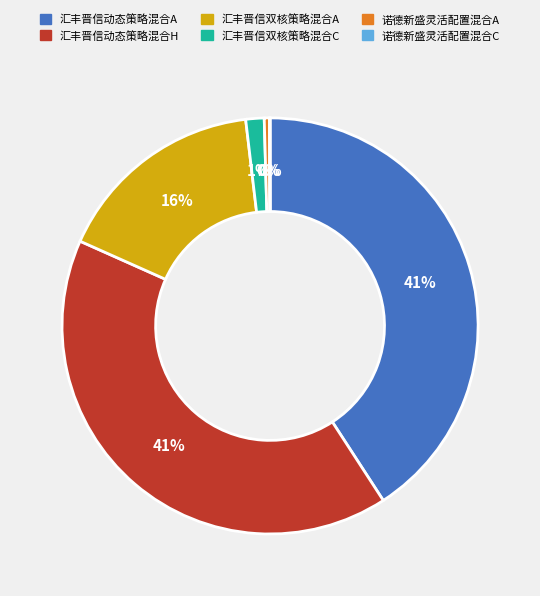

To the nearest percent, what is the average slice percentage?

17%